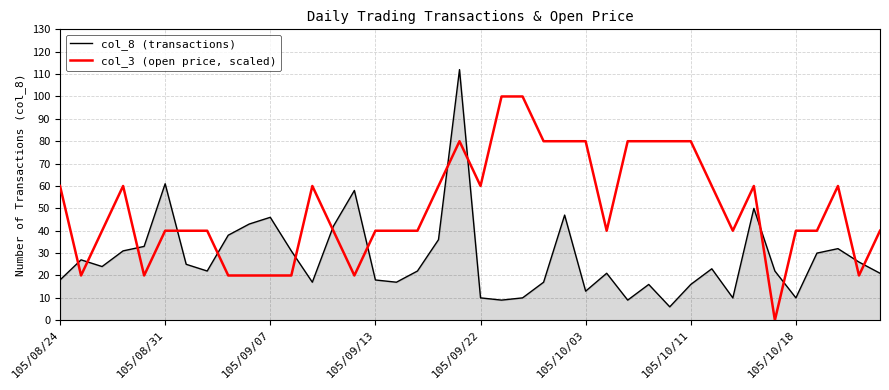

After their last crossing, which series has the higher values: col_3 (open price, scaled) or col_8 (transactions)?

col_3 (open price, scaled)